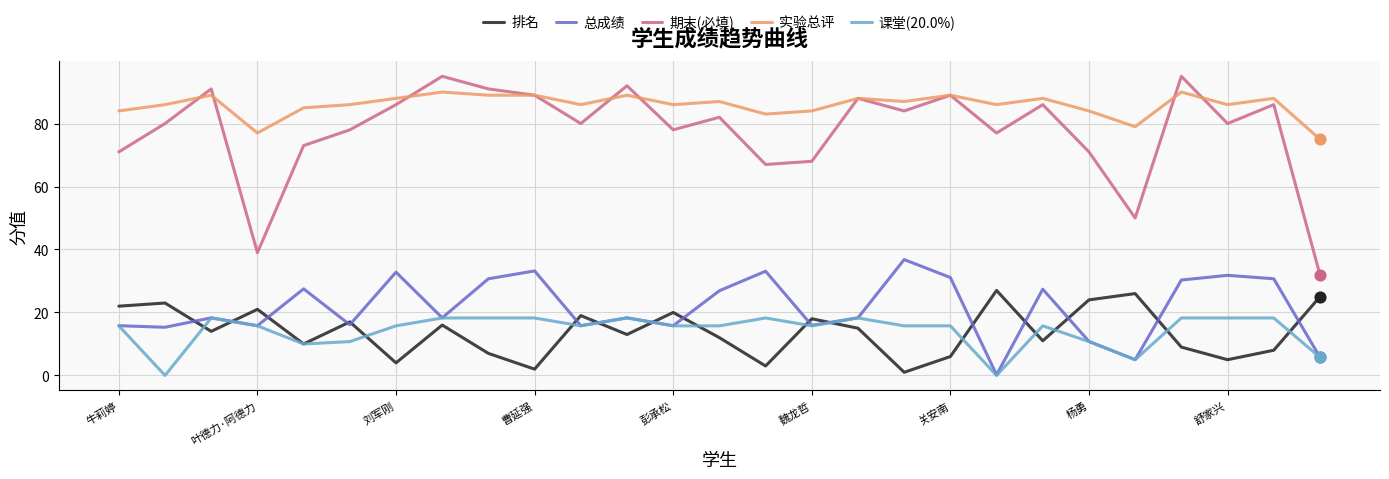

At how many categories does at least one series exceed 58?

27